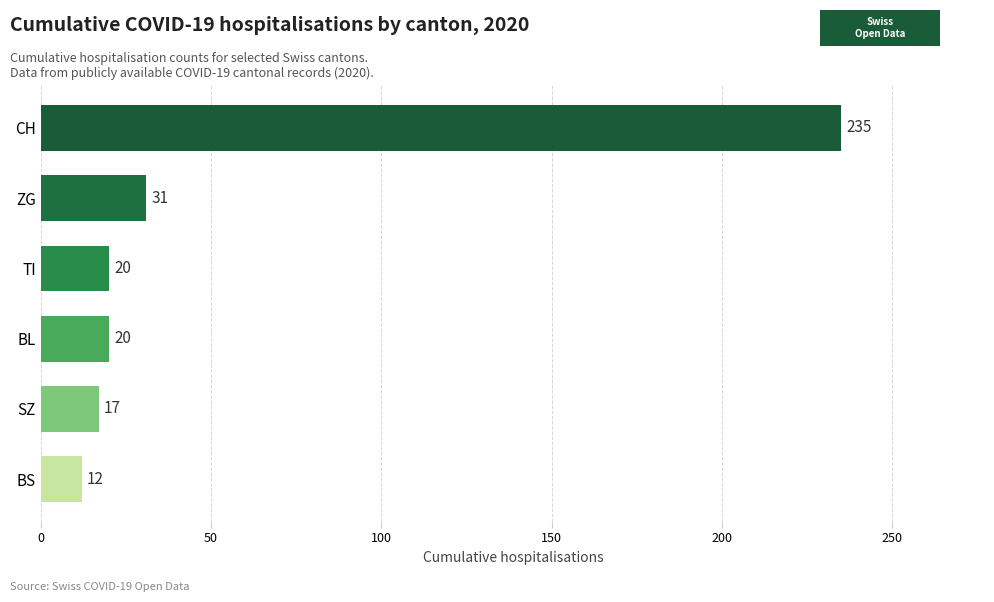

Is it true that the value at SZ is 17?

True